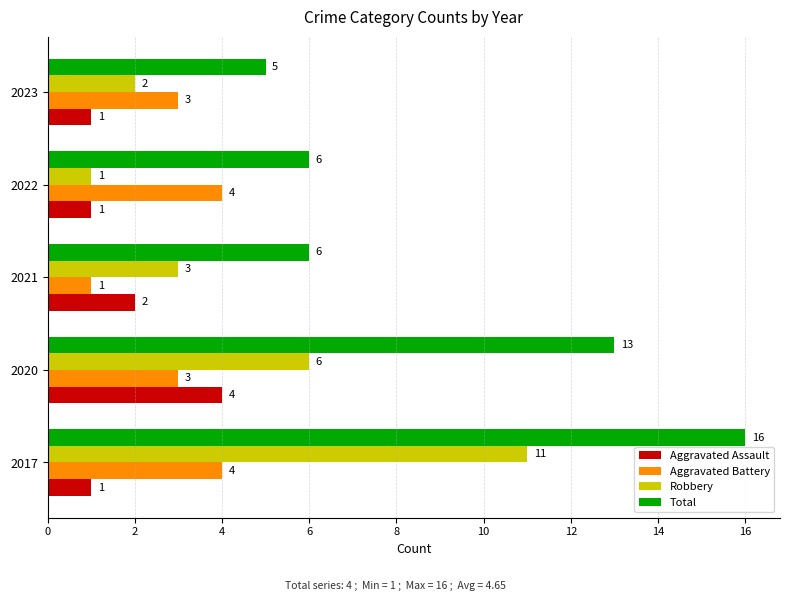

What is the sum of all Total values?

46